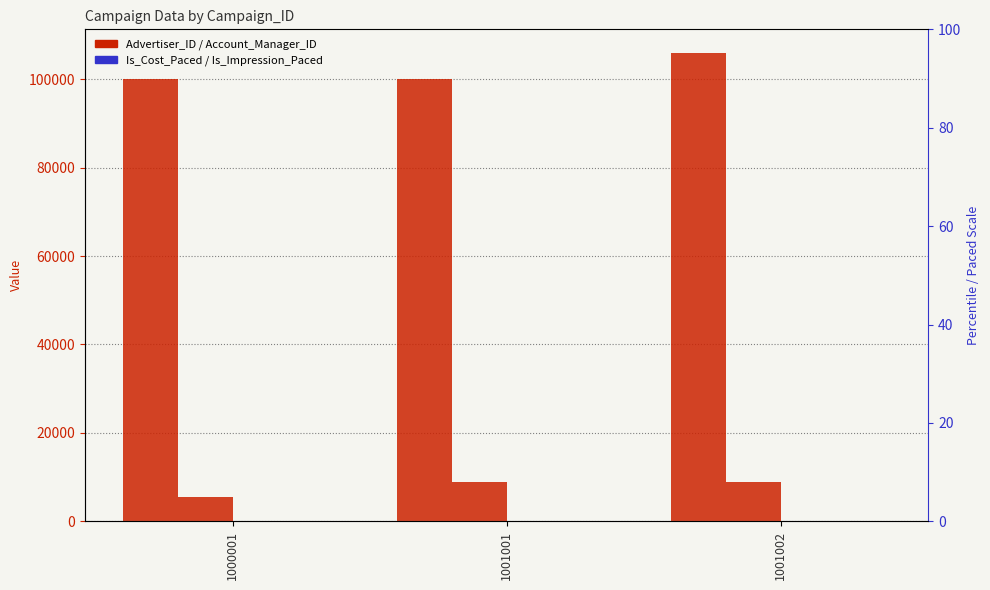

How many series are shown in this chart?

4